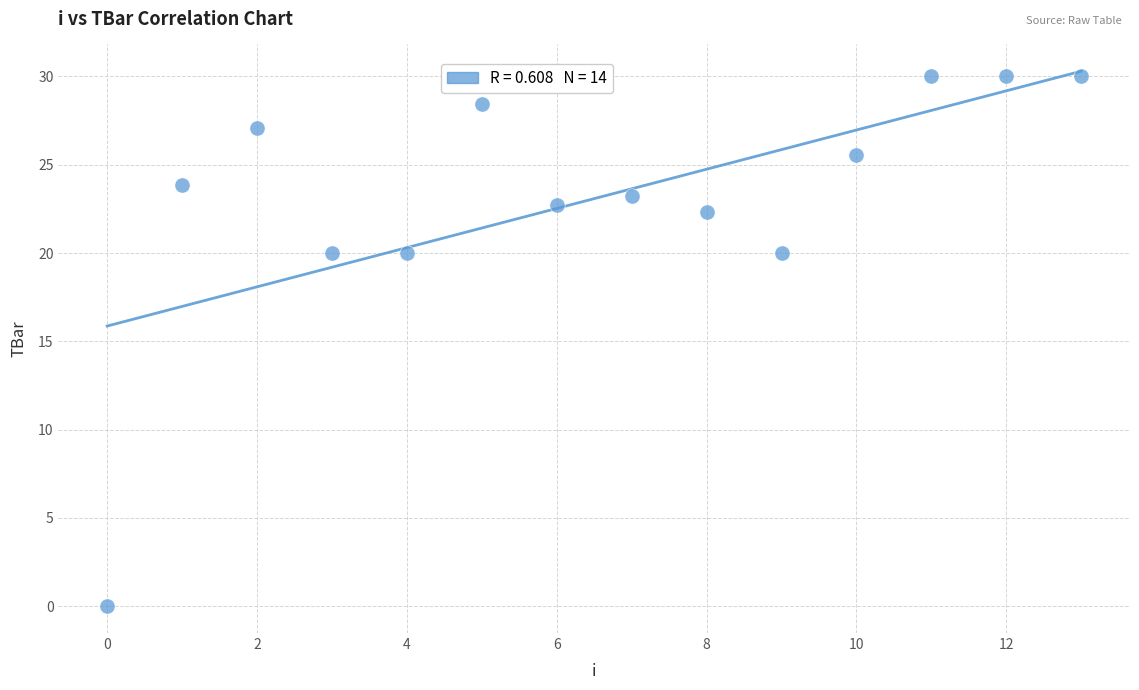

What is the range of Y values (max minus min)?

30.0